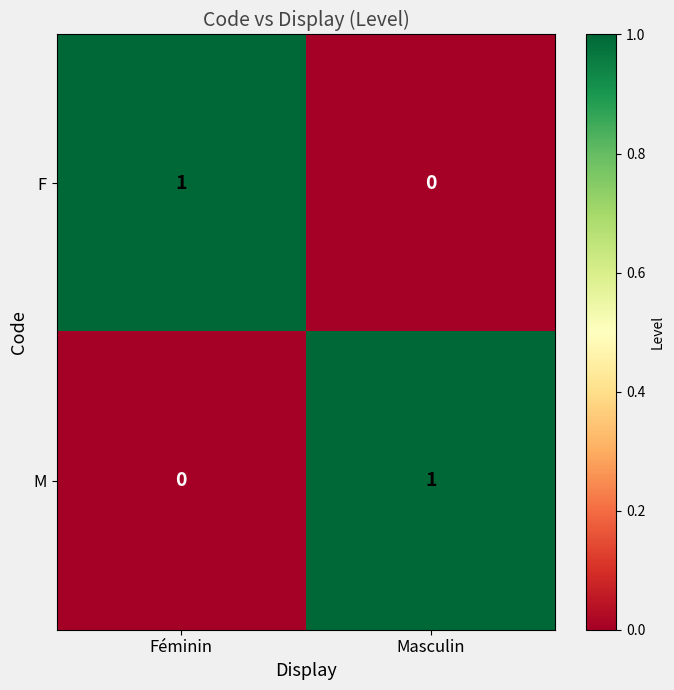

What is the spread (max minus min) of values at Masculin?

1